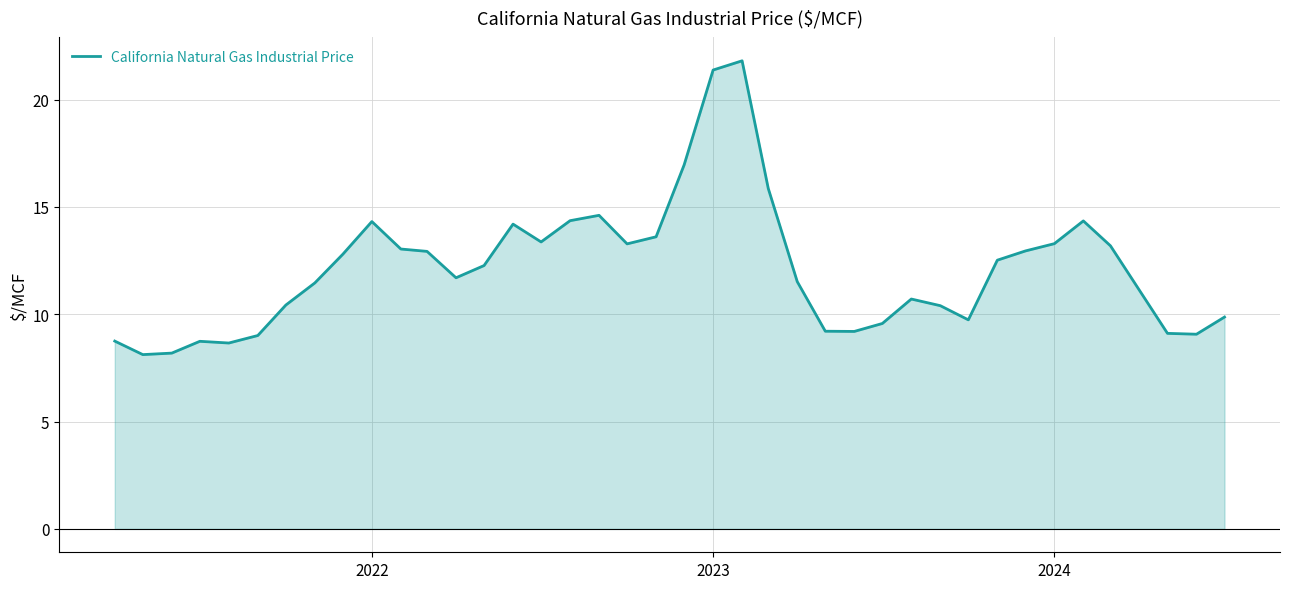

What is the greatest value displayed?

21.8